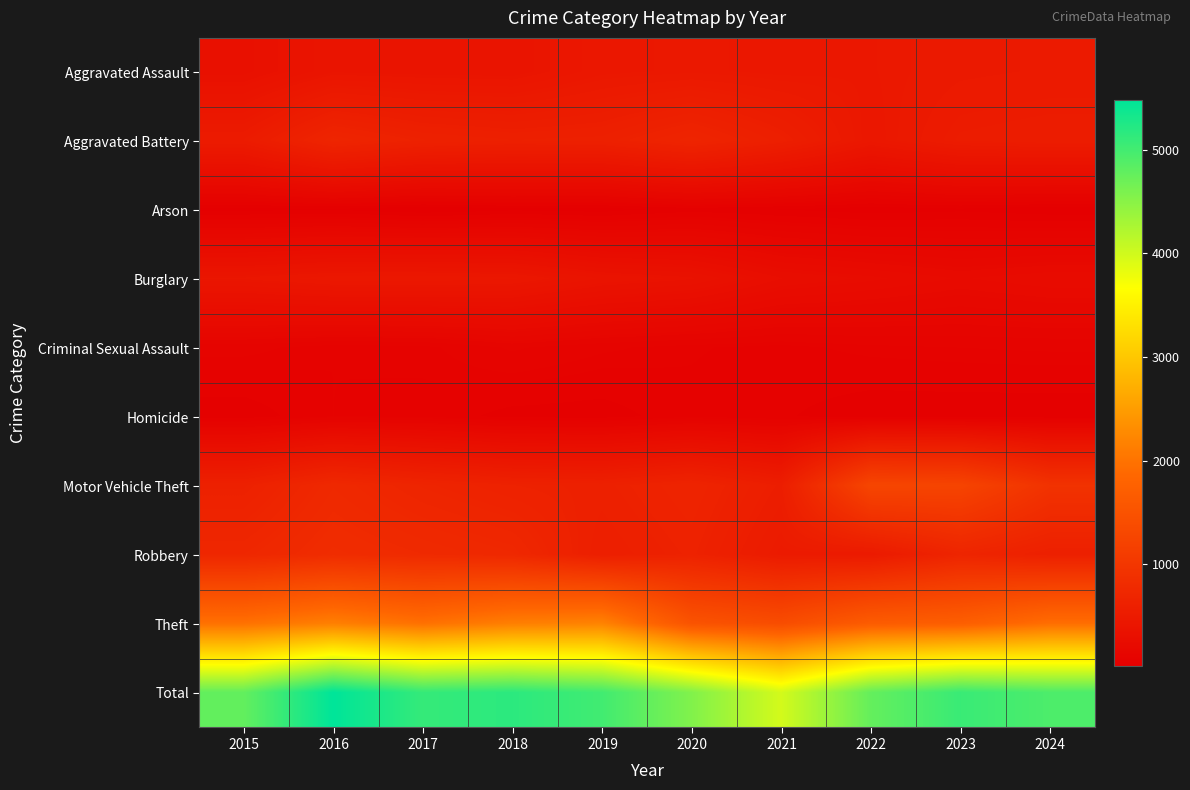

Reading left to right, what are all the values shown in this chart?

Aggravated Assault: 2015=323	2016=402	2017=396	2018=392	2019=452	2020=466	2021=452	2022=458	2023=486	2024=495
Aggravated Battery: 2015=515	2016=691	2017=623	2018=600	2019=608	2020=686	2021=587	2022=446	2023=529	2024=542
Arson: 2015=35	2016=40	2017=23	2018=37	2019=32	2020=55	2021=43	2022=31	2023=39	2024=27
Burglary: 2015=421	2016=451	2017=453	2018=443	2019=383	2020=357	2021=280	2022=253	2023=223	2024=245
Criminal Sexual Assault: 2015=105	2016=87	2017=91	2018=123	2019=102	2020=89	2021=81	2022=93	2023=98	2024=101
Homicide: 2015=50	2016=87	2017=82	2018=56	2019=53	2020=81	2021=69	2022=49	2023=48	2024=48
Motor Vehicle Theft: 2015=614	2016=756	2017=680	2018=631	2019=611	2020=673	2021=560	2022=1272	2023=1244	2024=927
Robbery: 2015=726	2016=819	2017=780	2018=741	2019=577	2020=637	2021=506	2022=495	2023=687	2024=602
Theft: 2015=1981	2016=2148	2017=1968	2018=2140	2019=2190	2020=1512	2021=1392	2022=1664	2023=1712	2024=1939
Total: 2015=4770	2016=5481	2017=5096	2018=5163	2019=5008	2020=4556	2021=3970	2022=4761	2023=5066	2024=4926